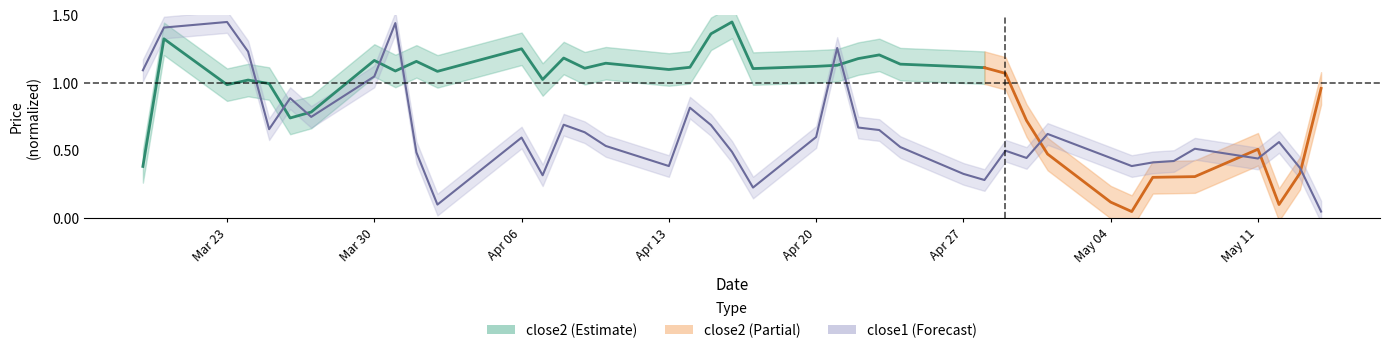

How many interior local valleys (lower than both neighbors) does the data have?

10